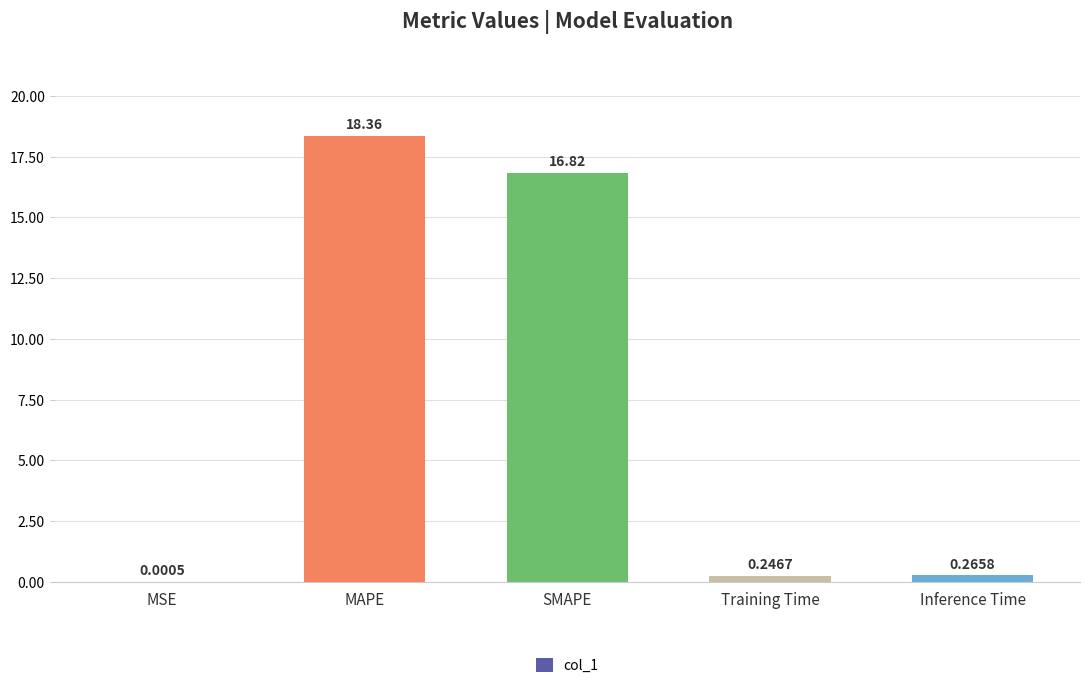

What is the maximum value shown in the chart?

18.4